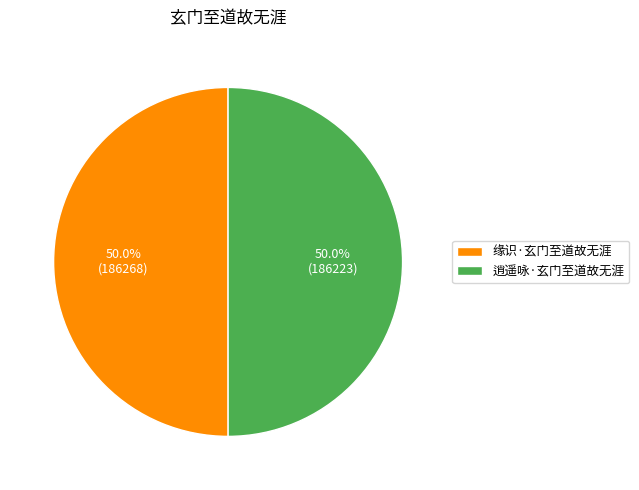

Approximately how many times larger is the value at 逍遥咏·玄门至道故无涯 compared to 缘识·玄门至道故无涯?

1.0